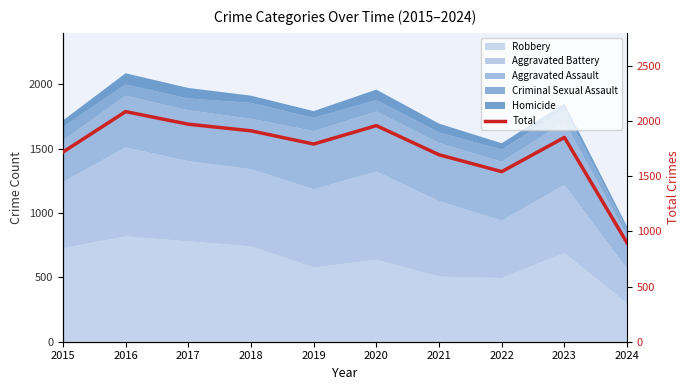

What is the value of the 7th point from the left?

1695